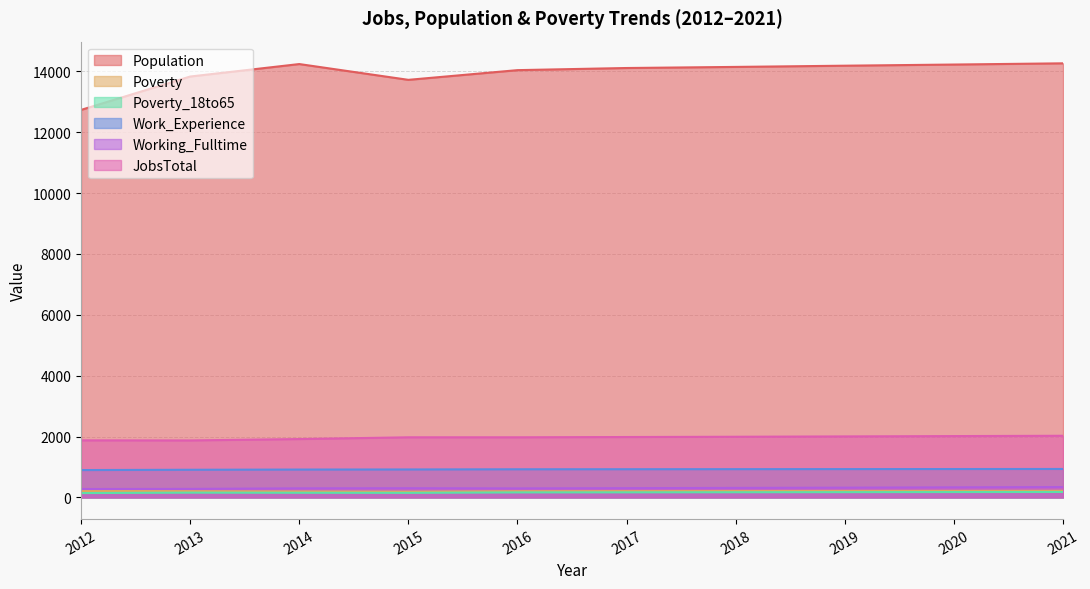

What is the average value of the Work_Experience series?

921